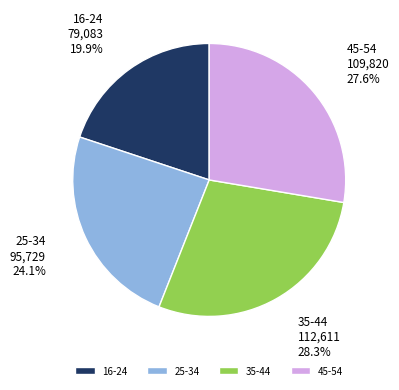

What percentage is the 25-34 slice, to the nearest percent?

24%